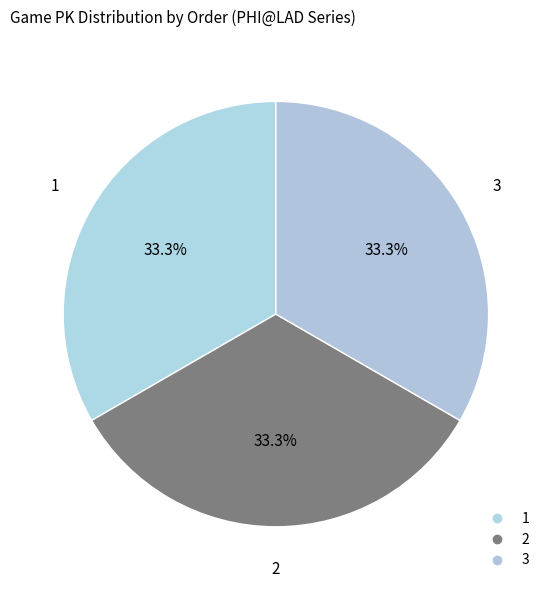

Which slice is the largest?

3